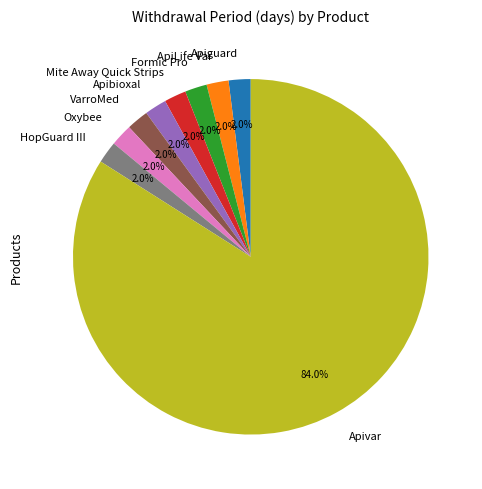

How many segments does this pie chart have?

9